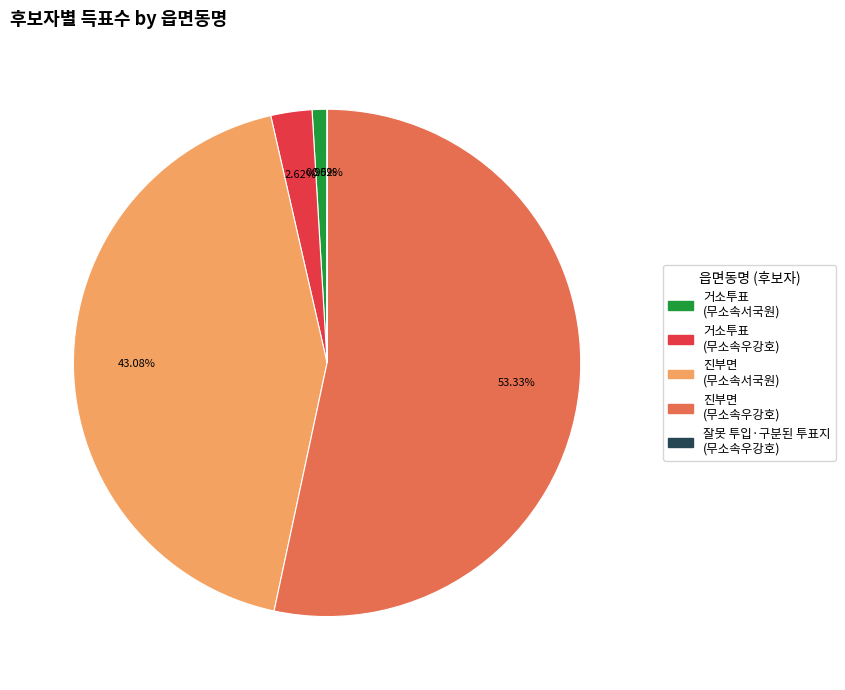

Does any single category account for the majority?

Yes